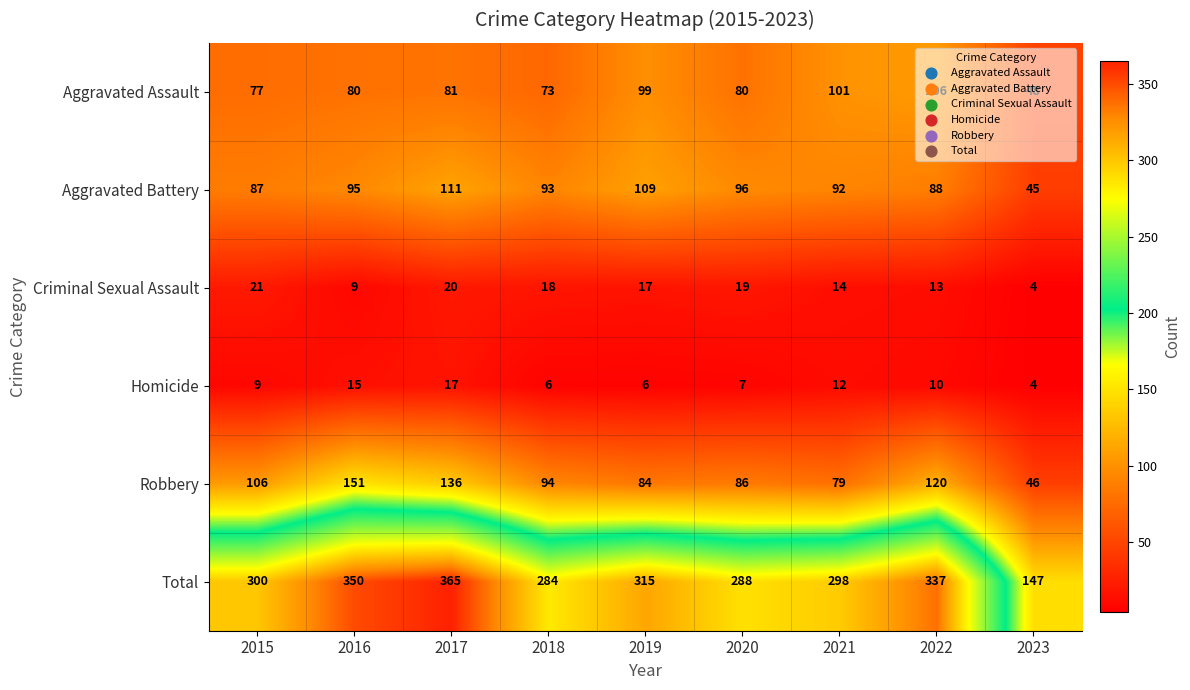

What is the difference between the Aggravated Battery values at 2015 and 2016?

8